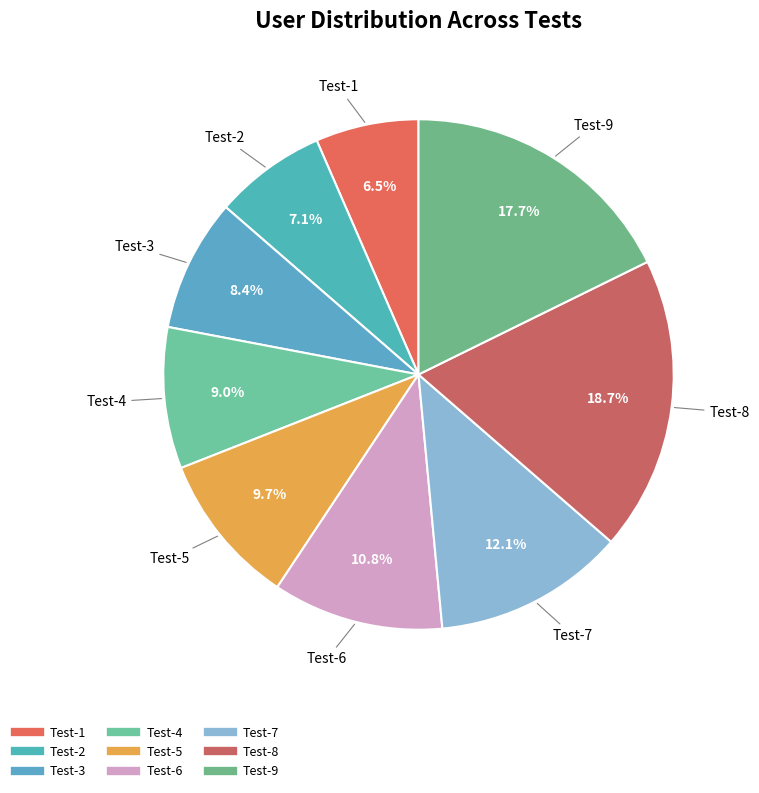

What is the smallest slice in the pie chart?

Test-1